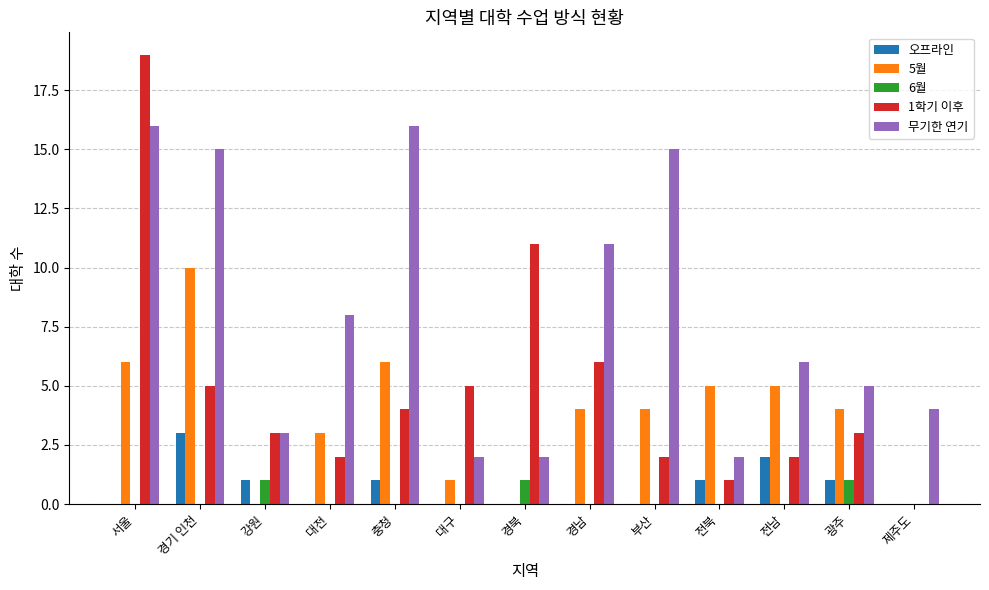

What is the difference between the 1학기 이후 values at 대전 and 강원?

1